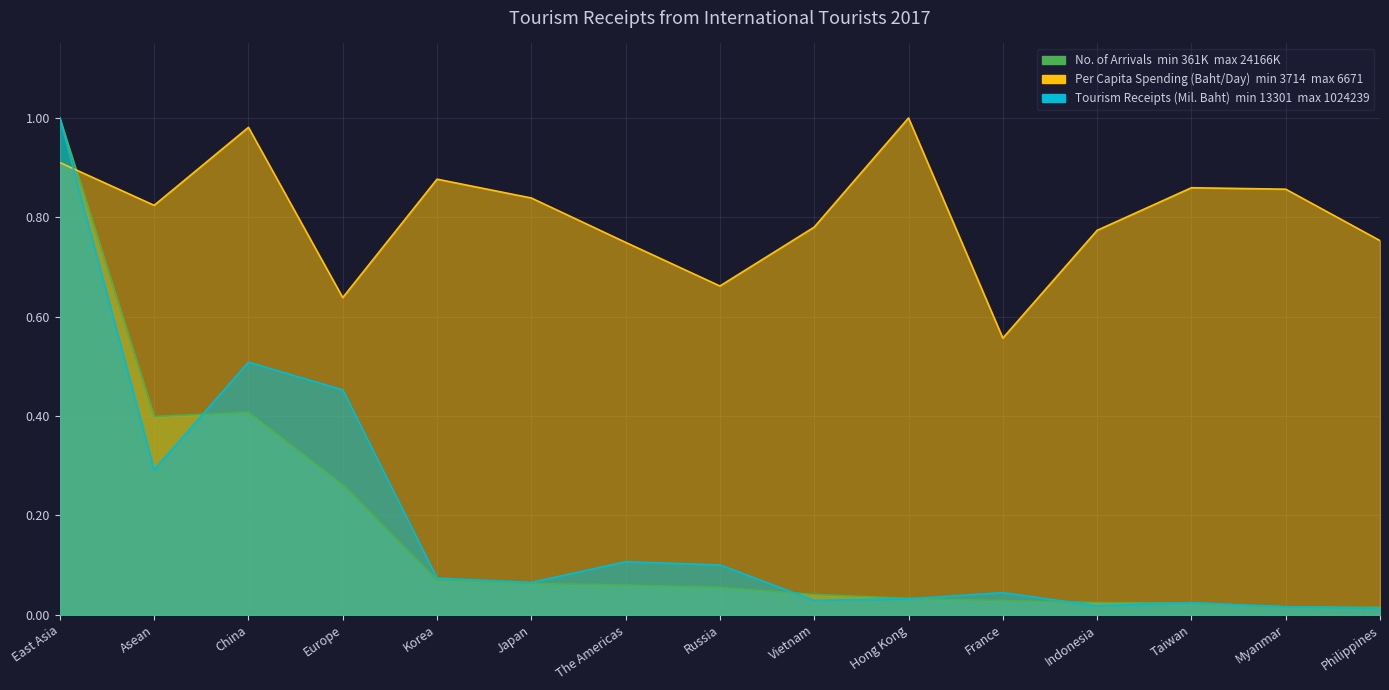

What is the difference between the highest and lowest values at Myanmar?

0.8